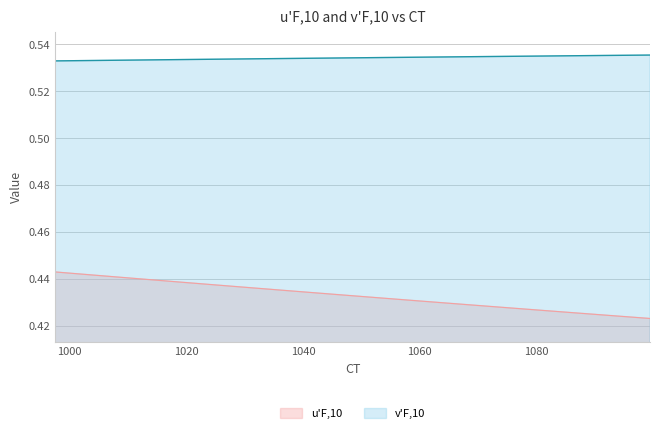

List the series in order of their overall mean, highest first.

v'F,10, u'F,10